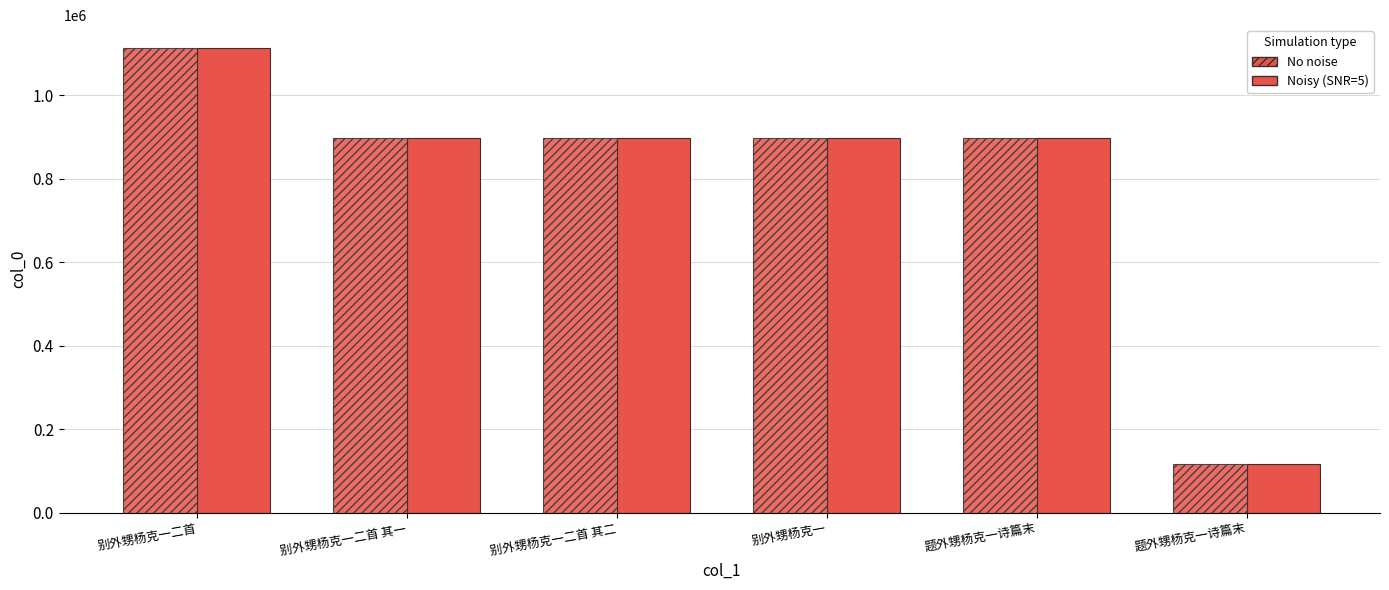

Reading left to right, what are all the values shown in this chart?

col_0 (solid): 1112563	897022	897760	897759	898302	117030
col_0 (hatched): 1112563	897022	897760	897759	898302	117030